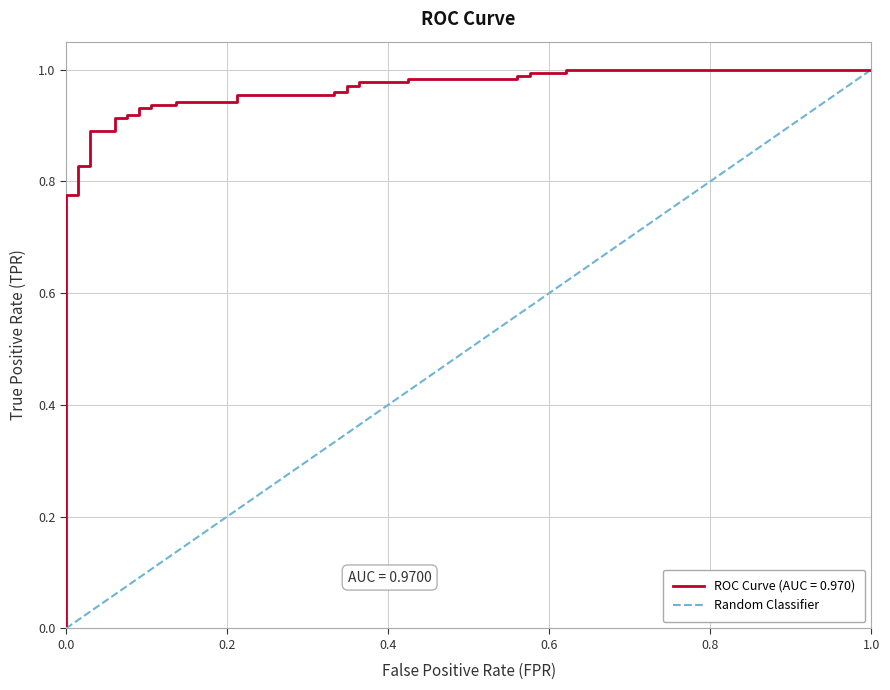

How many values are above zero?

1